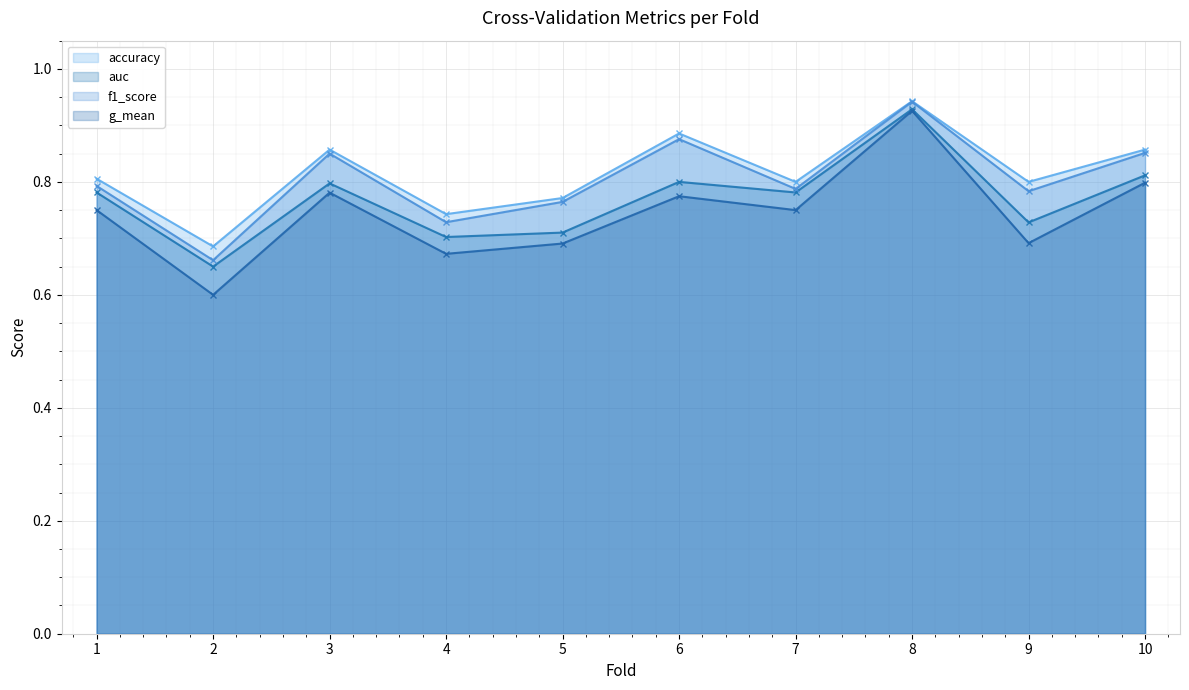

Between 3 and 9, which is larger?

3